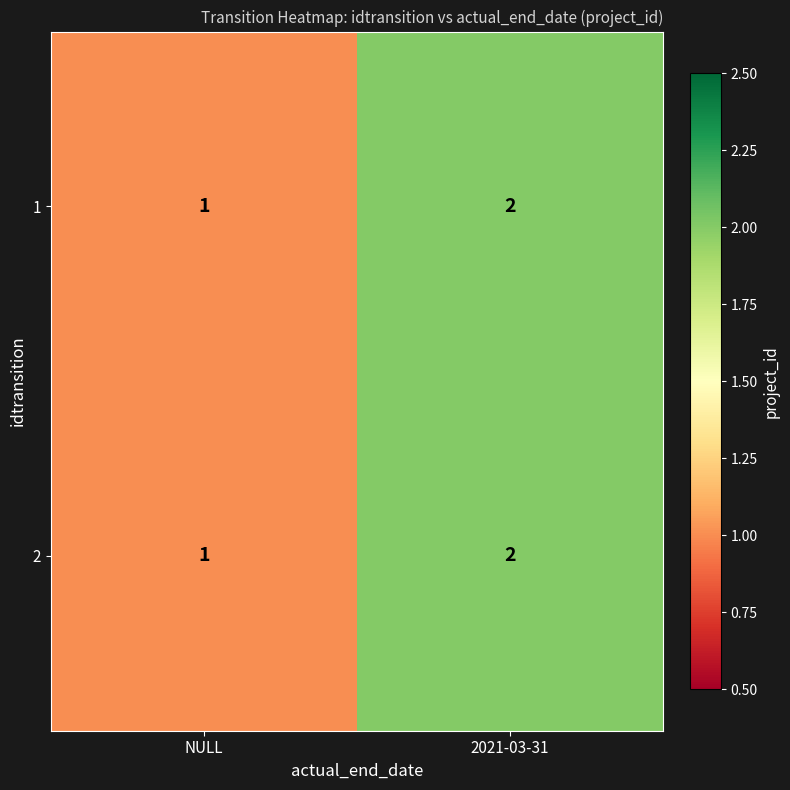

What is the sum of the 2 values at NULL and 2021-03-31?

3